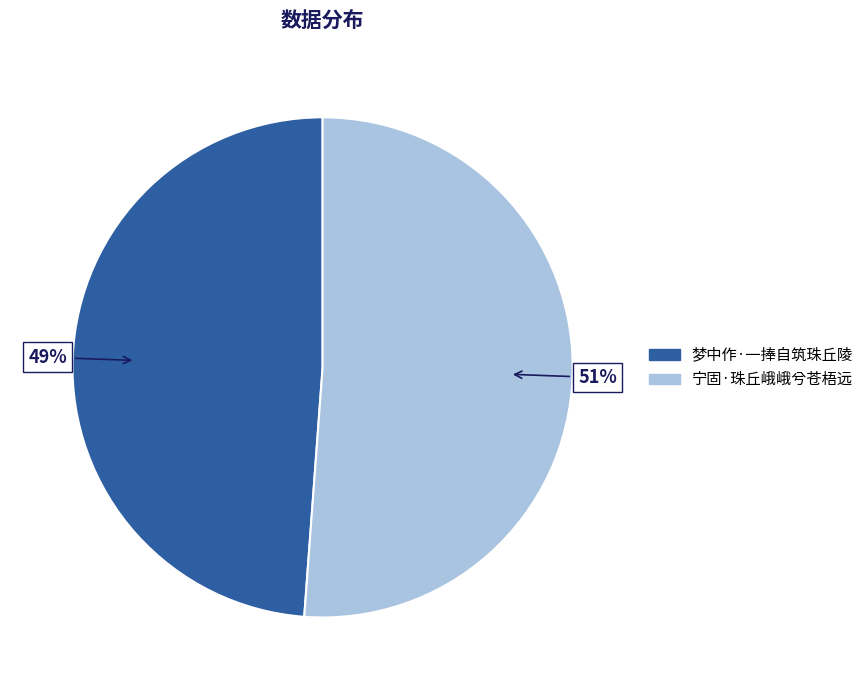

To the nearest percent, what is the difference between the 梦中作·一捧自筑珠丘陵 and 宁固·珠丘峨峨兮苍梧远 slice percentages?

2%